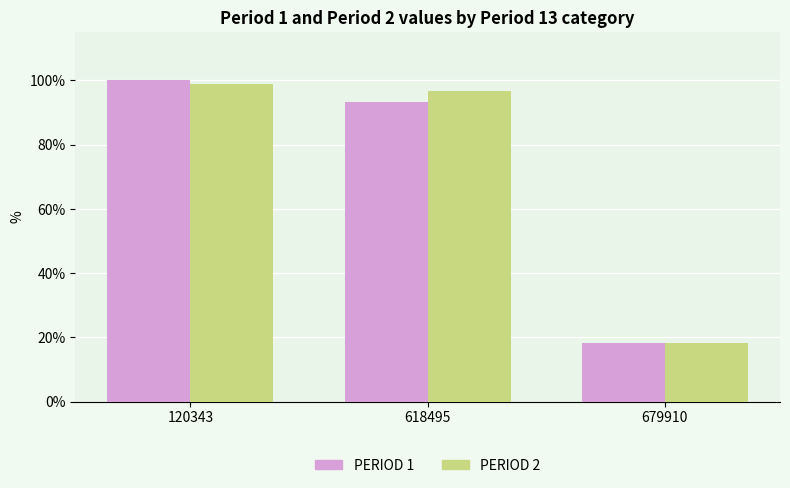

How many bars are there in each group?

2